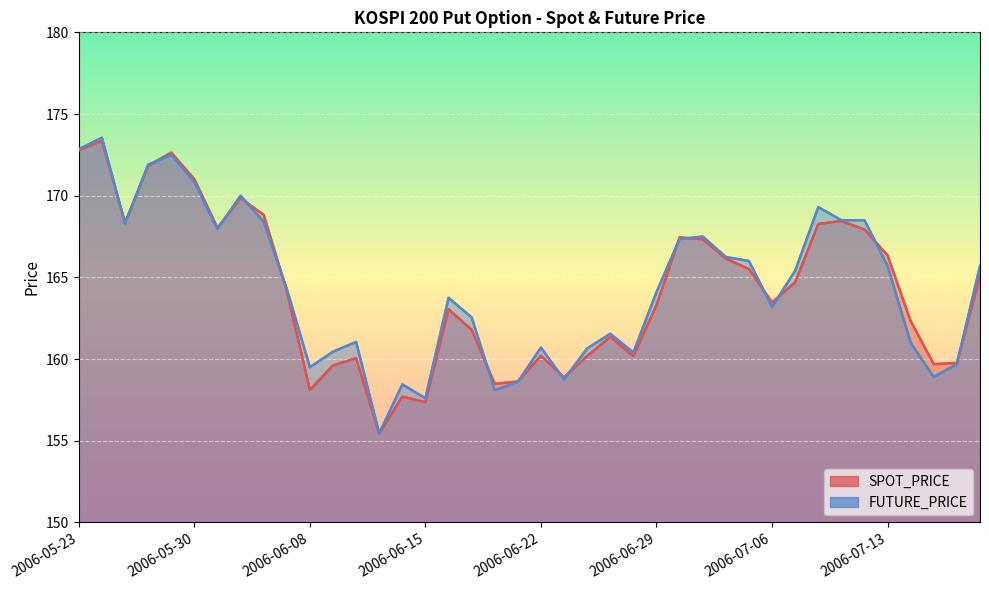

Is it true that FUTURE_PRICE equals 161.1 at 2006-06-12?

True